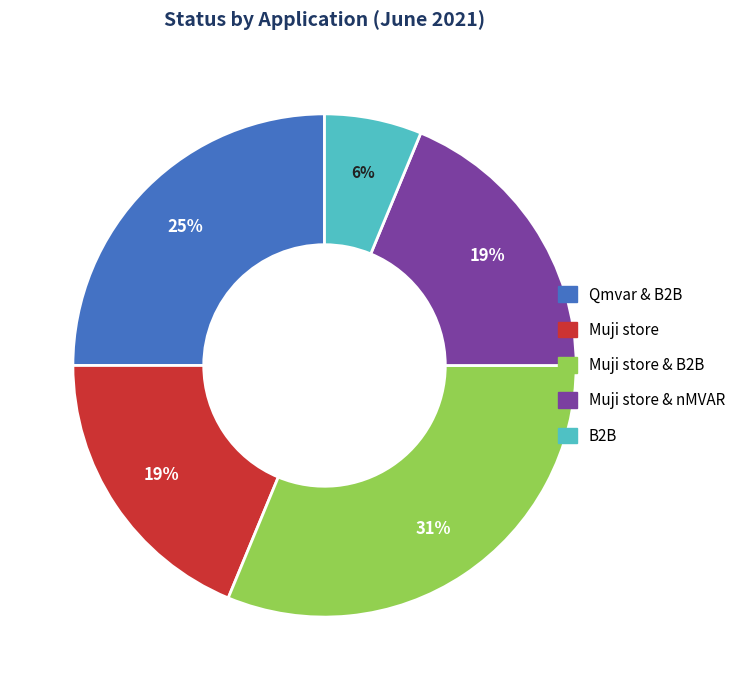

Count the number of slices in the pie.

5